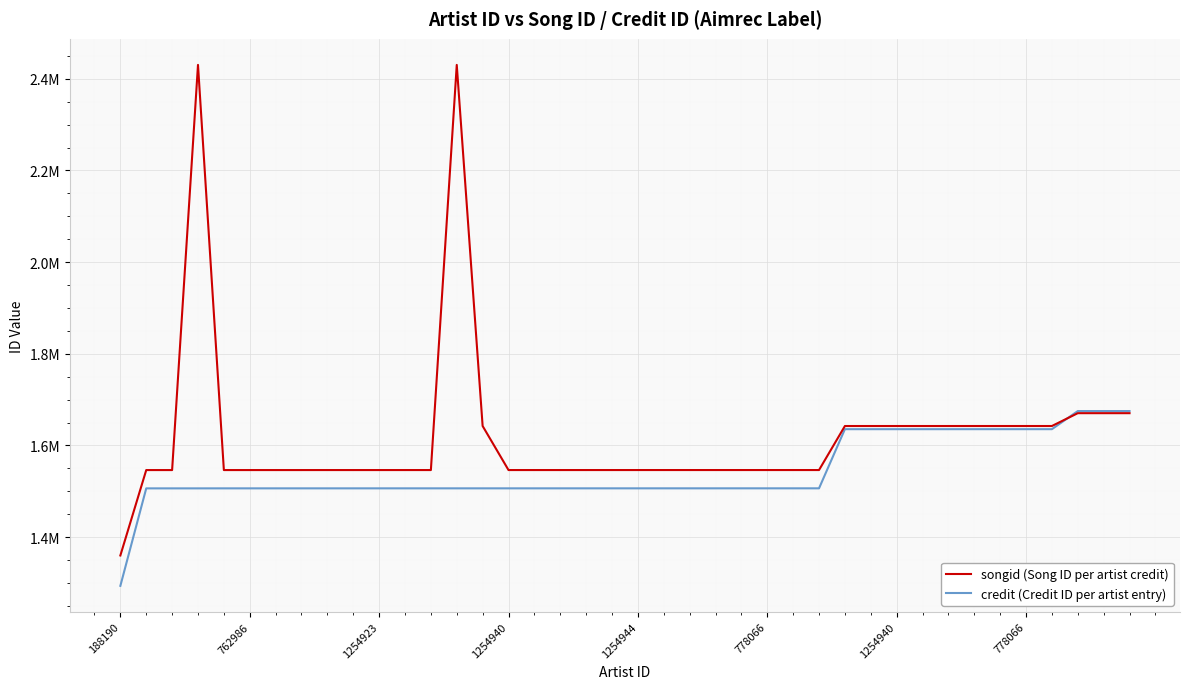

What is the lowest value of the credit (Credit ID per artist entry) series?

1293814